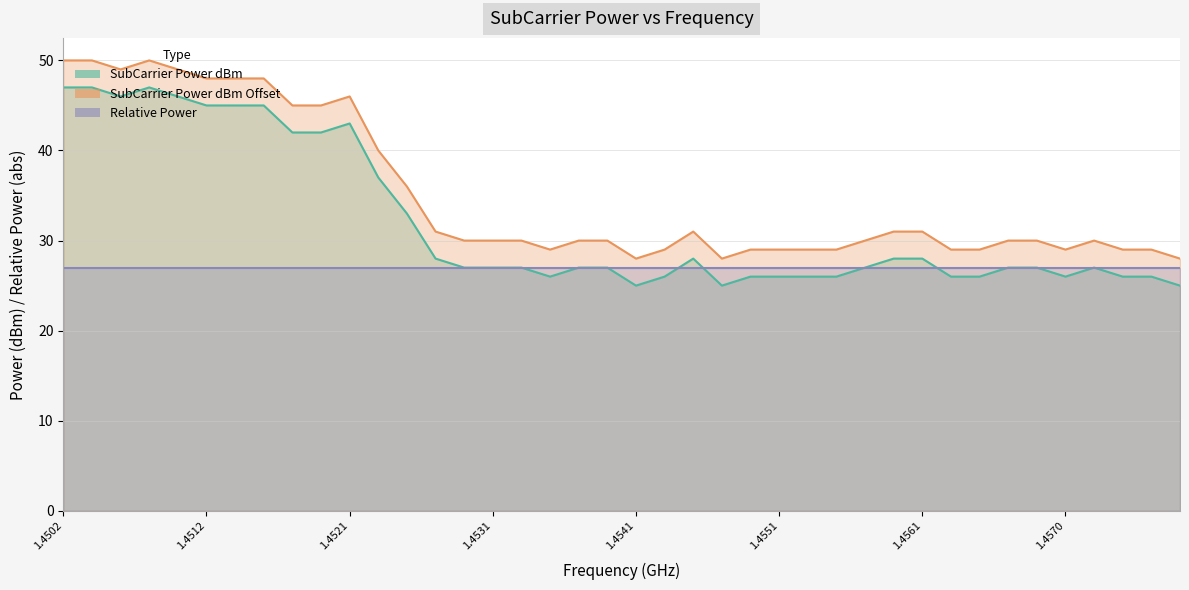

Which series has the largest total across all categories?

SubCarrier Power dBm Offset